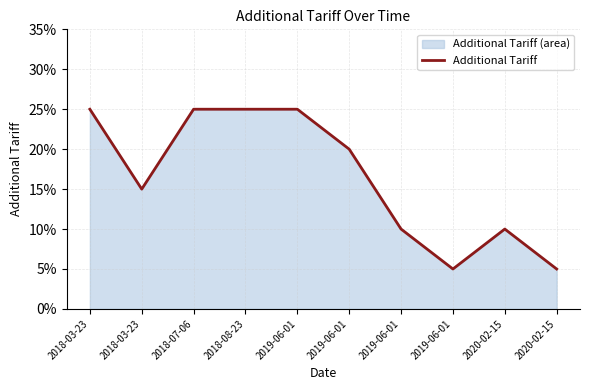

What is the change in value from 2018-07-06 to 2019-06-01?

-0.1